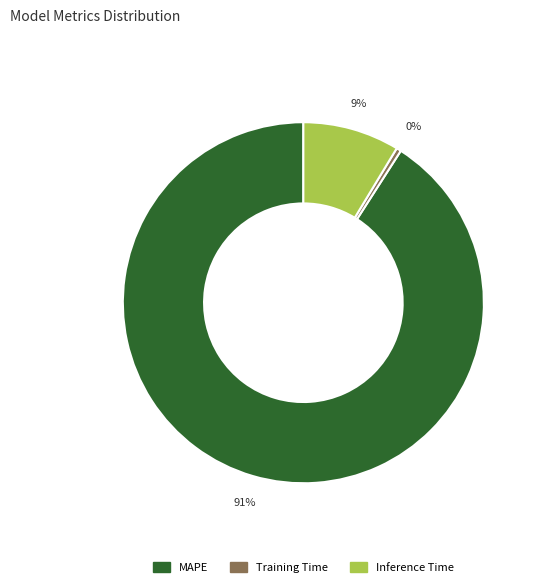

Combined, do Inference Time and MAPE account for over 50%?

Yes